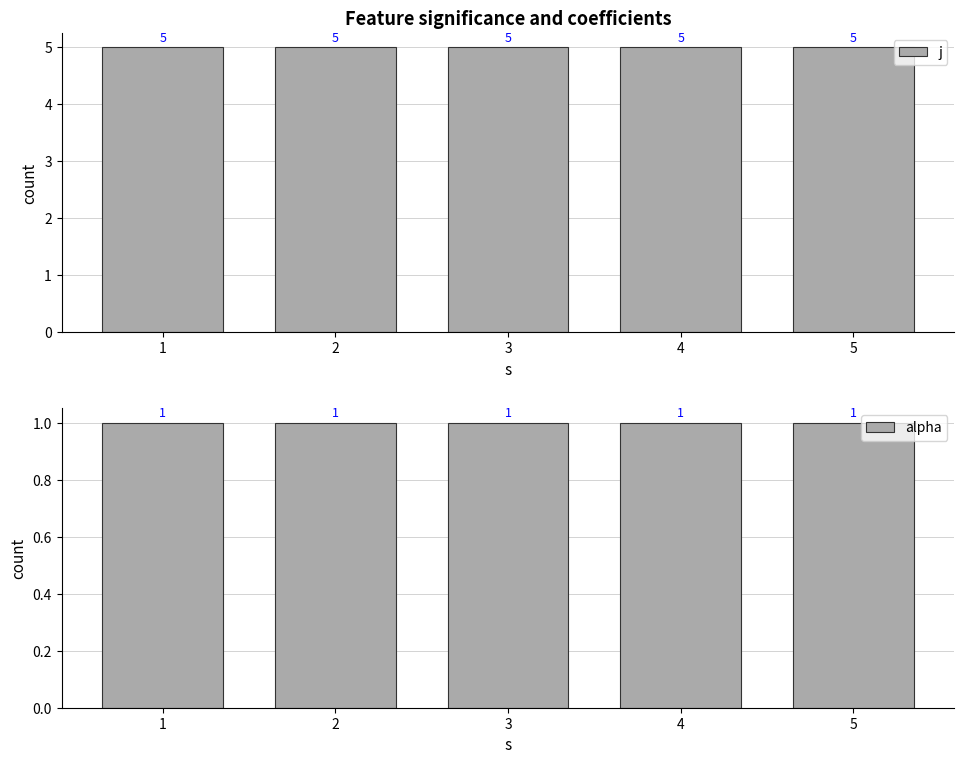

What are all the series names shown in the legend?

j, alpha